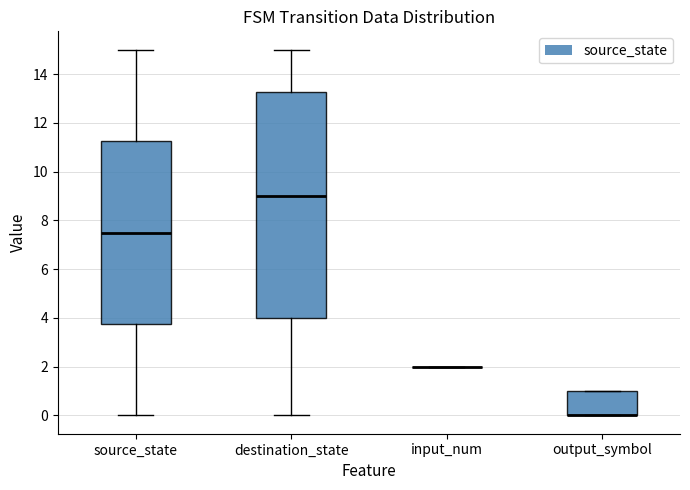

Reading left to right, transcribe this box plot: for each box, give where its median line is, the range the box spans, and where its two whiskers end, as read against the y-axis. The values are not printed on the chart, so give them approximately, as read against the axis.

source_state: median 7.6, box 3.8 to 11.2, whiskers 0.0 to 15.0
destination_state: median 9.0, box 4.0 to 13.2, whiskers 0.0 to 15.0
input_num: box collapsed to a line at 2.0, whiskers 2.0 to 2.0
output_symbol: median 0.0 (drawn on the box's lower edge), box 0.0 to 1.0, whiskers 0.0 to 1.0